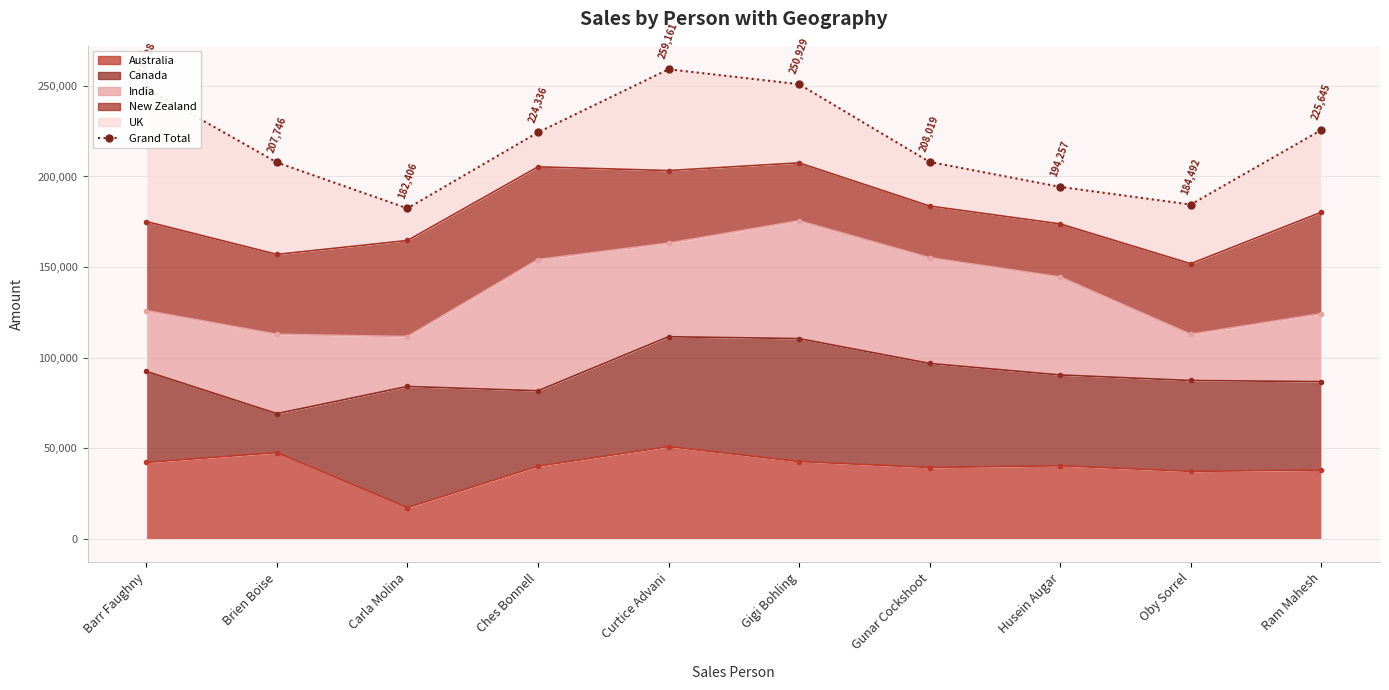

What is the ratio of the value at Carla Molina to the value at Ches Bonnell?

0.8